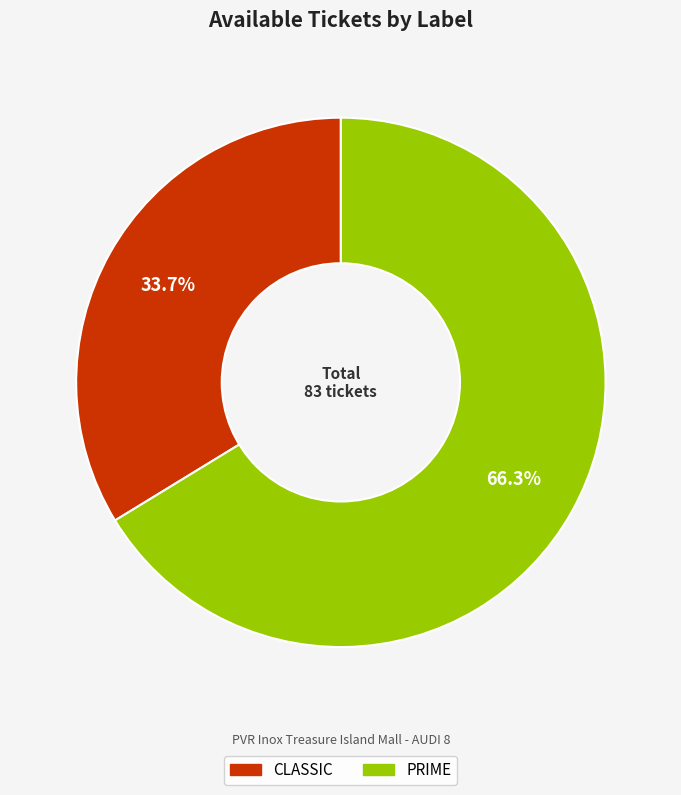

Is CLASSIC the majority of the pie?

No